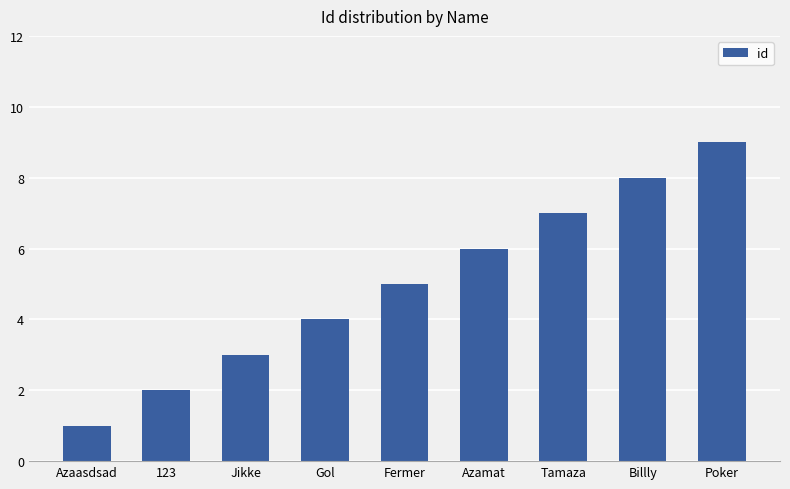

The value at Gol is 1. True or false?

False